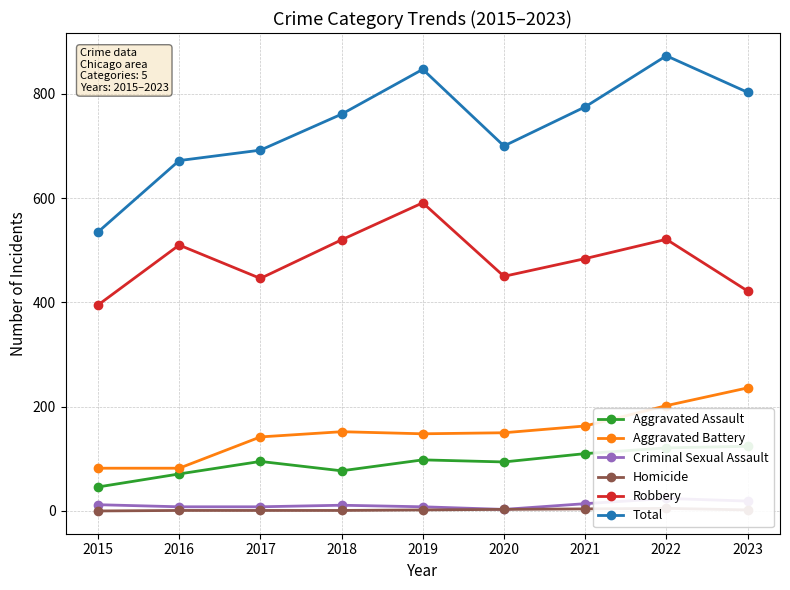

Reading left to right, list all the values displayed in this chart.

Aggravated Assault: 2015=46	2016=71	2017=95	2018=77	2019=98	2020=94	2021=110	2022=121	2023=124
Aggravated Battery: 2015=82	2016=82	2017=142	2018=152	2019=148	2020=150	2021=163	2022=202	2023=236
Criminal Sexual Assault: 2015=12	2016=8	2017=8	2018=11	2019=8	2020=3	2021=14	2022=24	2023=19
Homicide: 2015=0	2016=1	2017=1	2018=1	2019=2	2020=3	2021=4	2022=5	2023=2
Robbery: 2015=395	2016=510	2017=446	2018=520	2019=591	2020=450	2021=484	2022=521	2023=422
Total: 2015=535	2016=672	2017=692	2018=761	2019=847	2020=700	2021=775	2022=873	2023=803